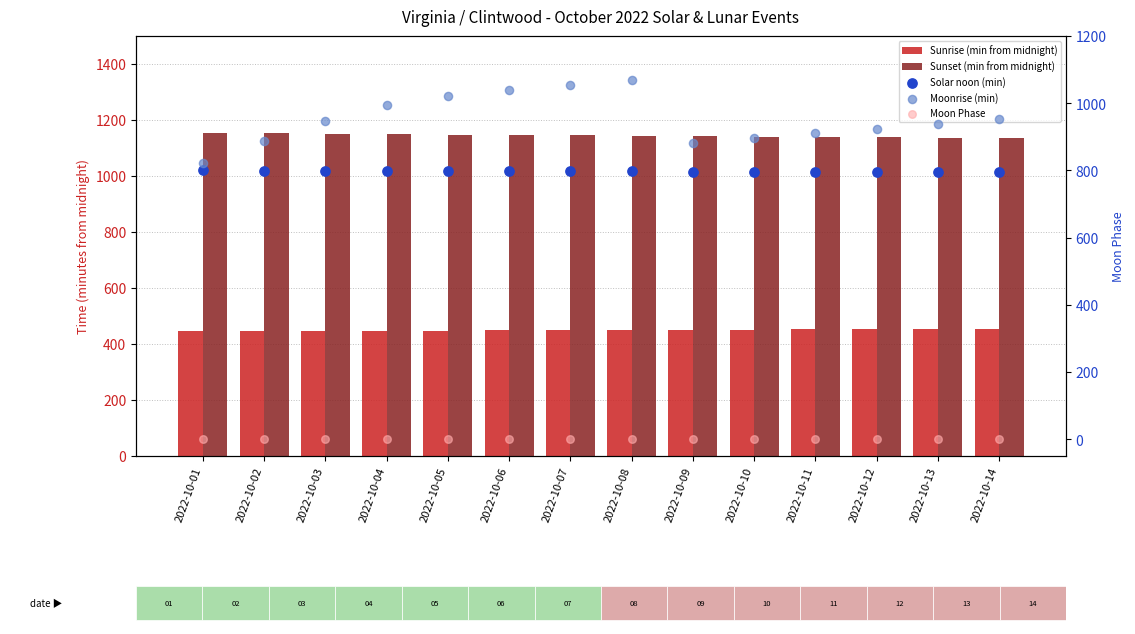

Which series has the widest spread of Y values?

Moonrise (min)